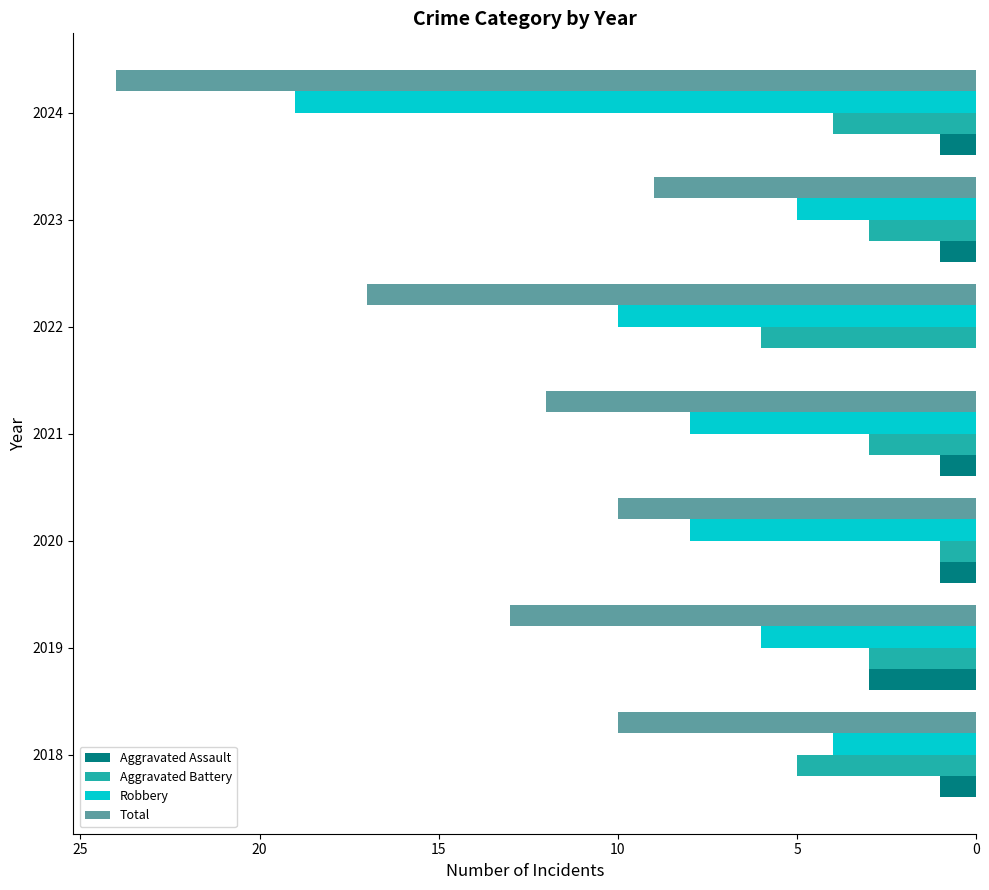

What is the maximum value shown in the chart?

24